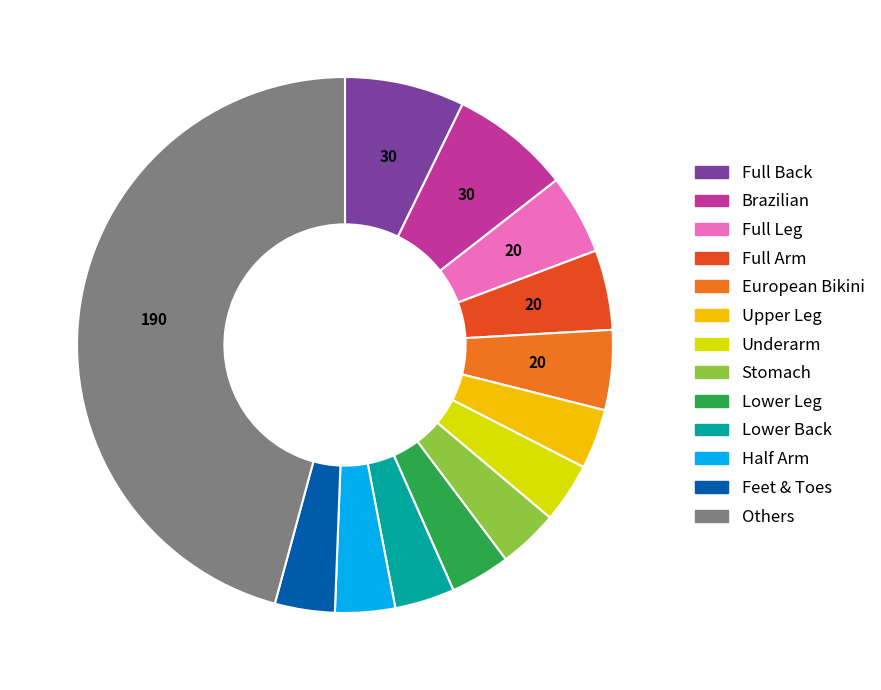

Does any single category account for the majority?

No